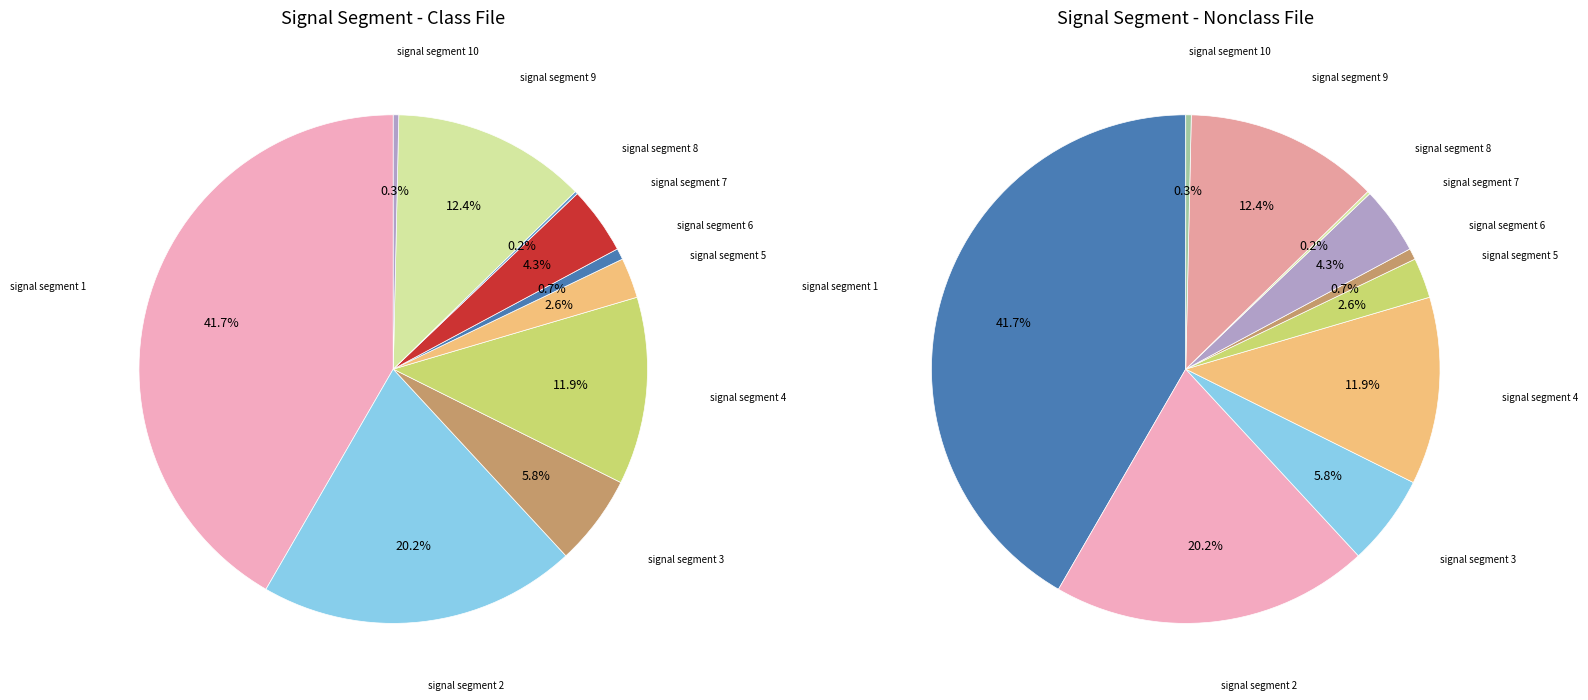

To the nearest percent, what is the combined percentage of signal segment 7 and signal segment 4?

16%